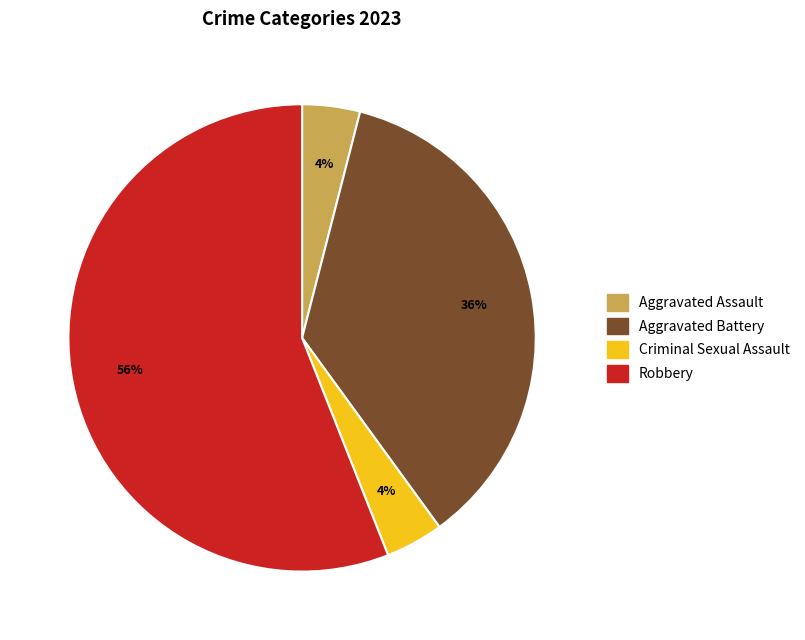

To the nearest percent, what percentage of the pie is Criminal Sexual Assault?

4%